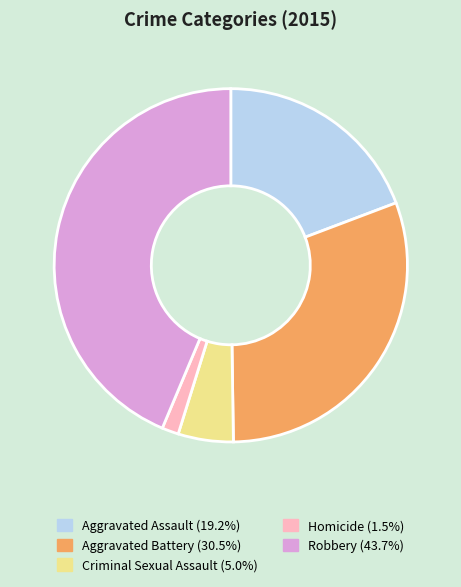

Is the sum of Homicide and Aggravated Assault greater than half?

No